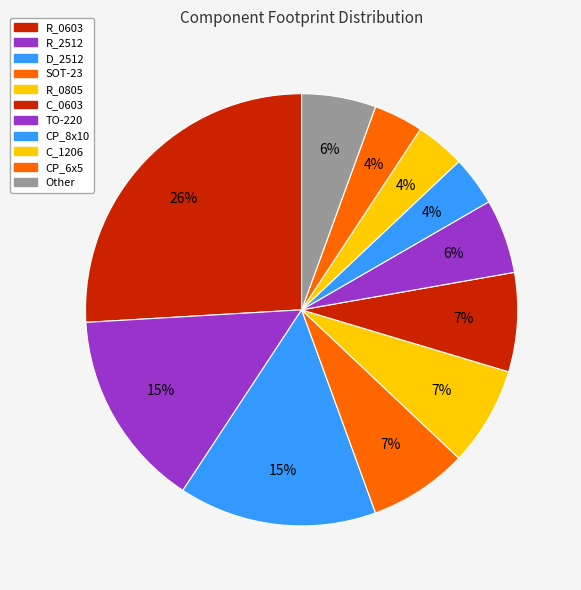

Does any single category account for the majority?

No